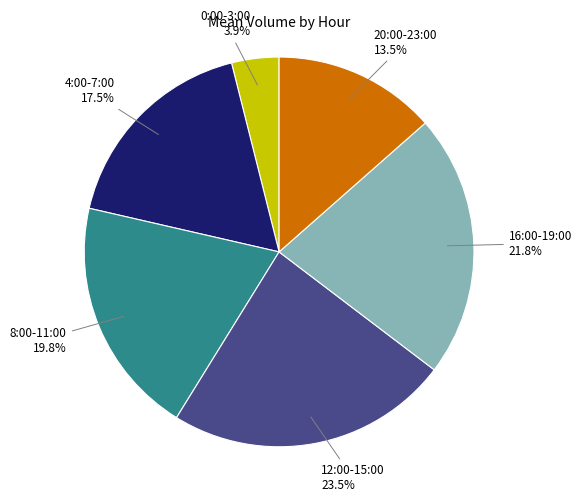

Is there a majority slice in this chart?

No